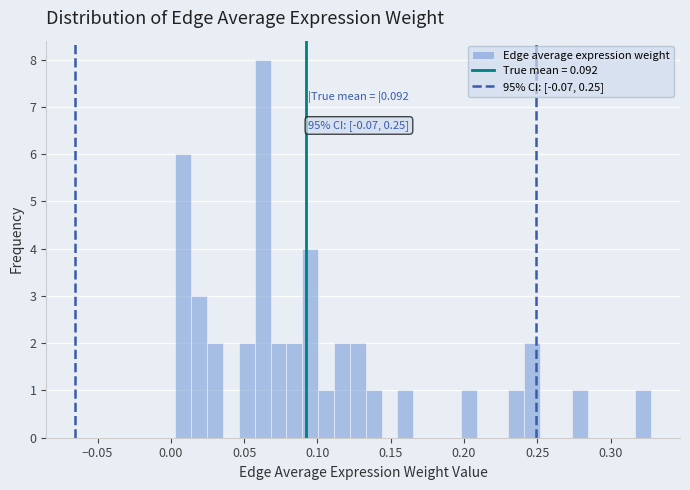

Around what value on the x-axis is the tallest bar? Give the approximate position of its centre, as read against the axis.

0.065